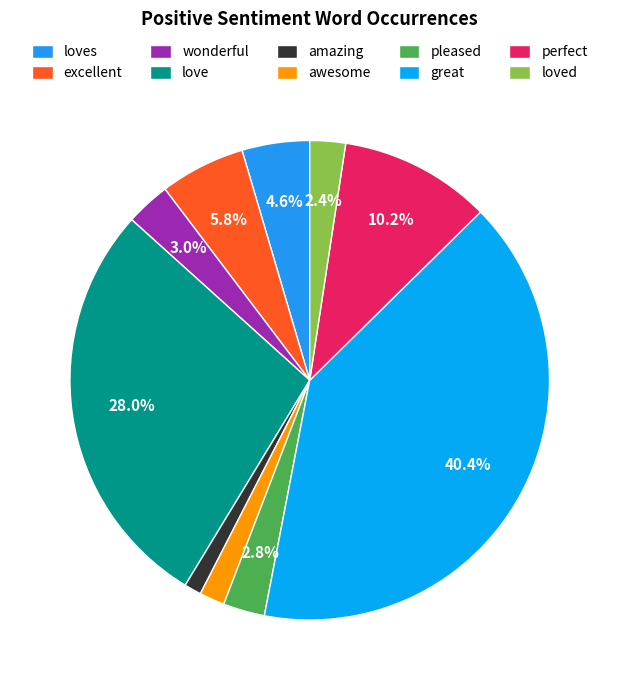

The great slice represents 40% of the pie. True or false?

True